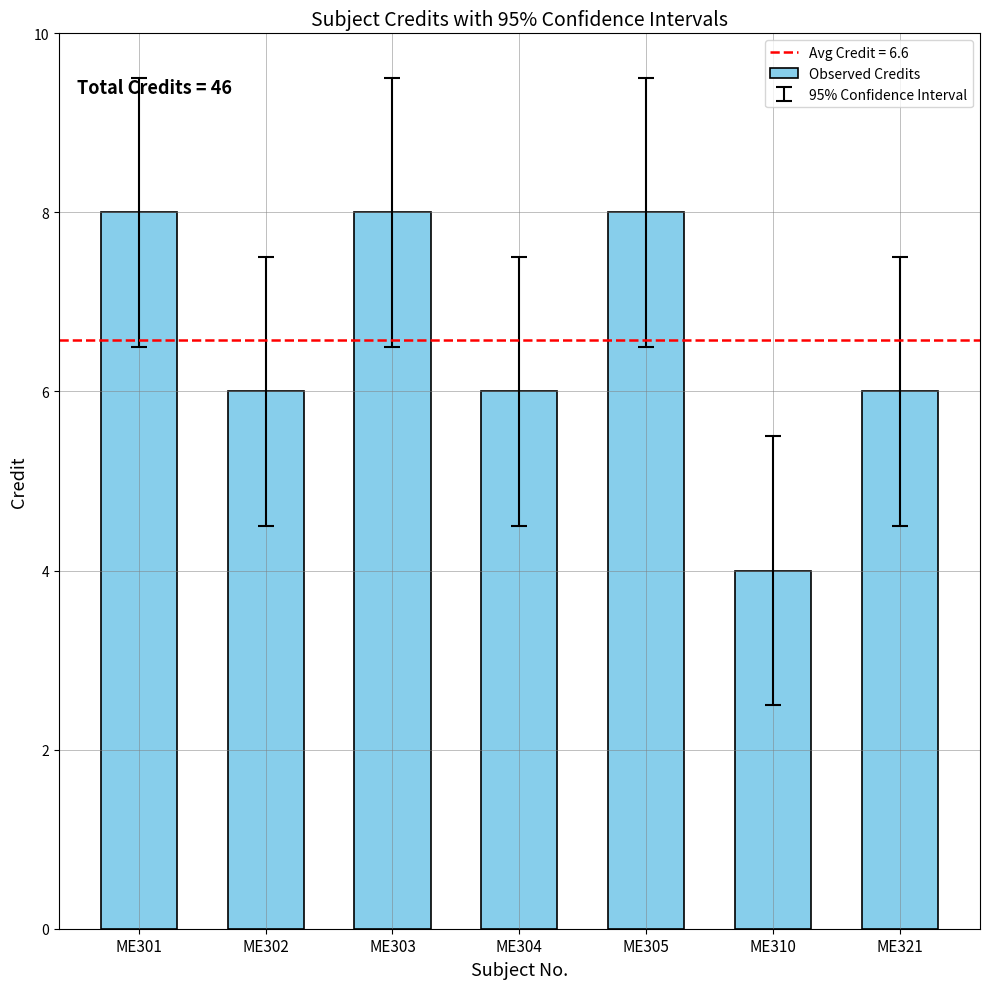

How many data points does each series have?

7